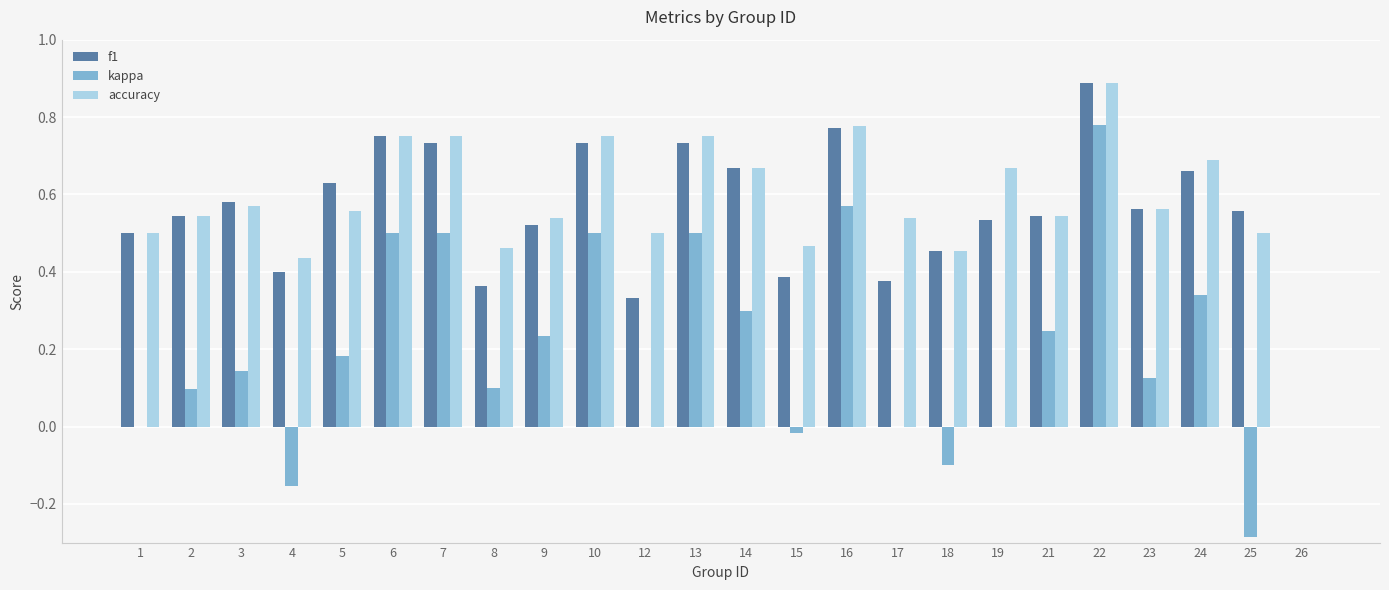

Does the chart contain stacked bars?

No